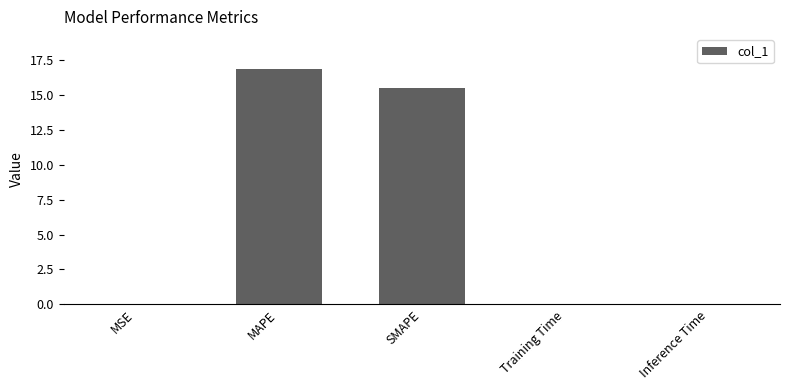

What is the average value?

6.5